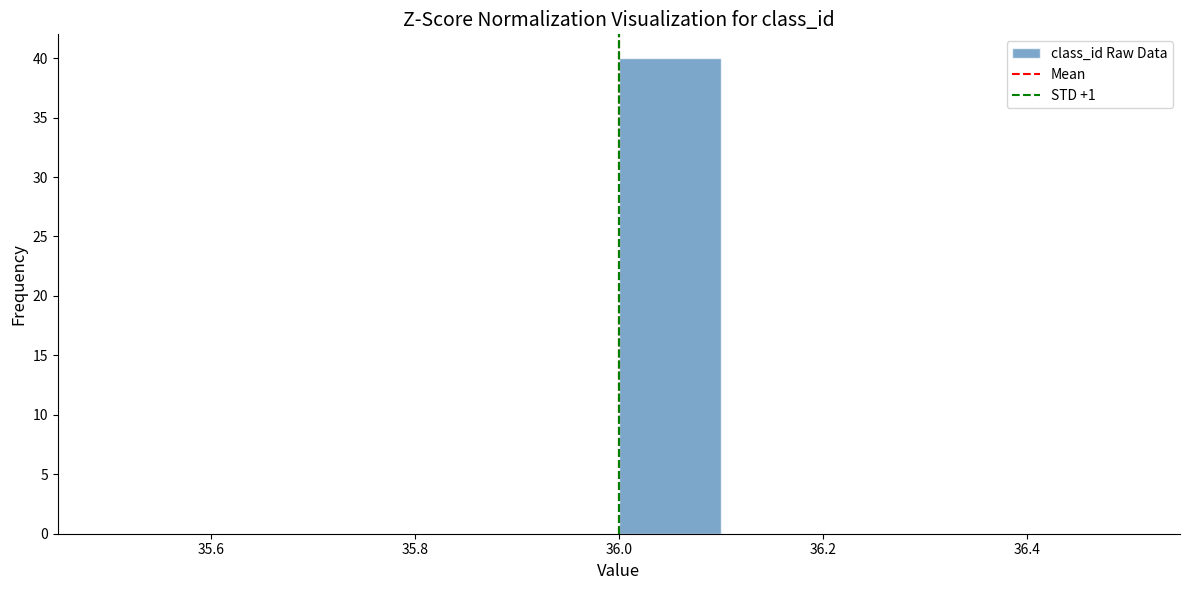

How tall is the bar that spans 36.0 to 36.1 on the x-axis? The values are not printed on the chart, so give them approximately, as read against the axis.

40